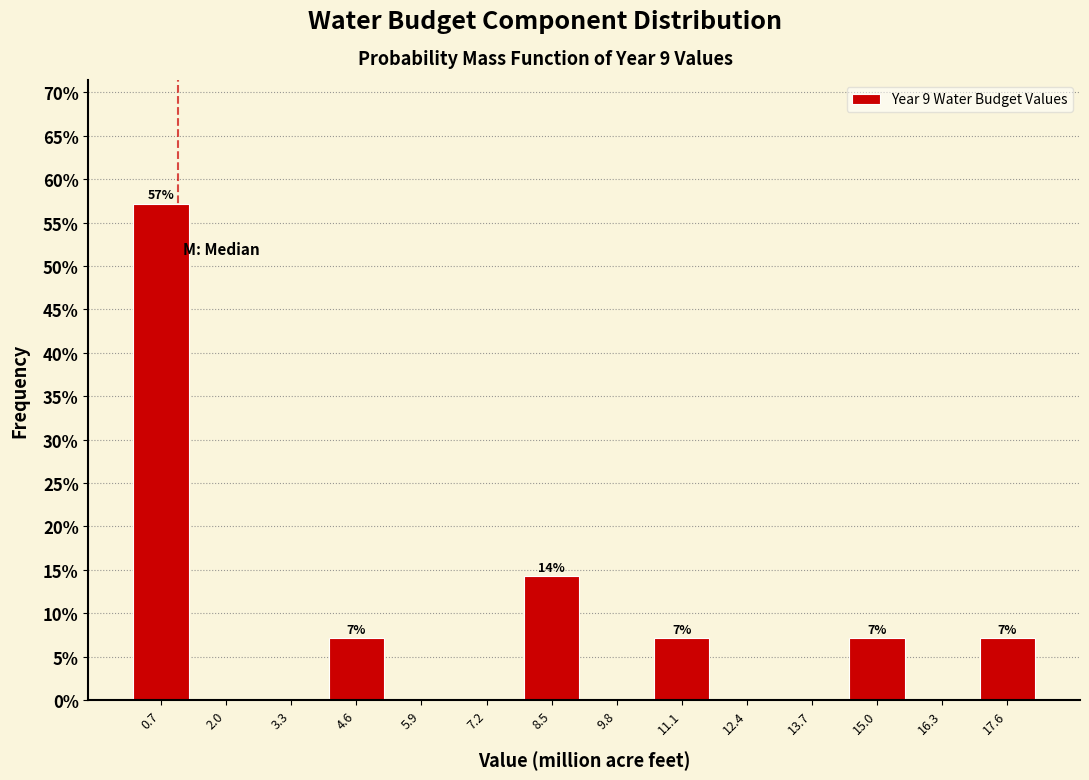

Over which range of the x-axis is the bar tallest?

0.0 to 1.4